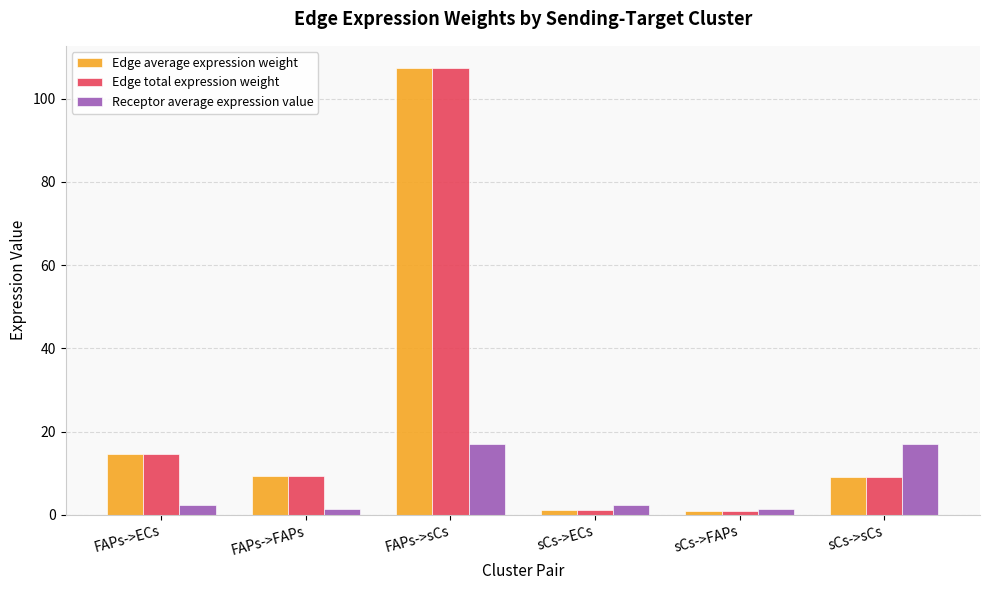

What is the average value of the Edge total expression weight series?

23.7